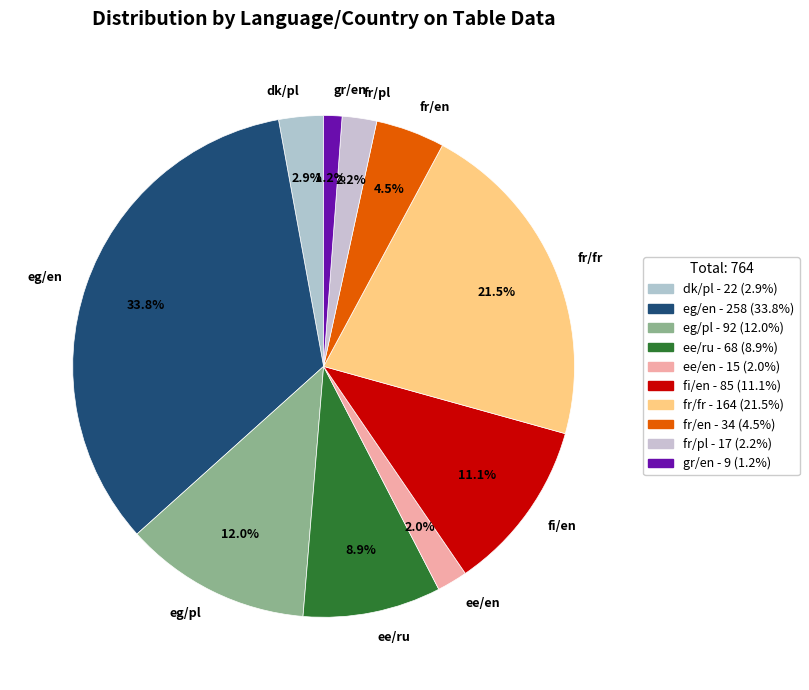

To the nearest percent, what is the difference between the largest and smallest slice percentages?

33%